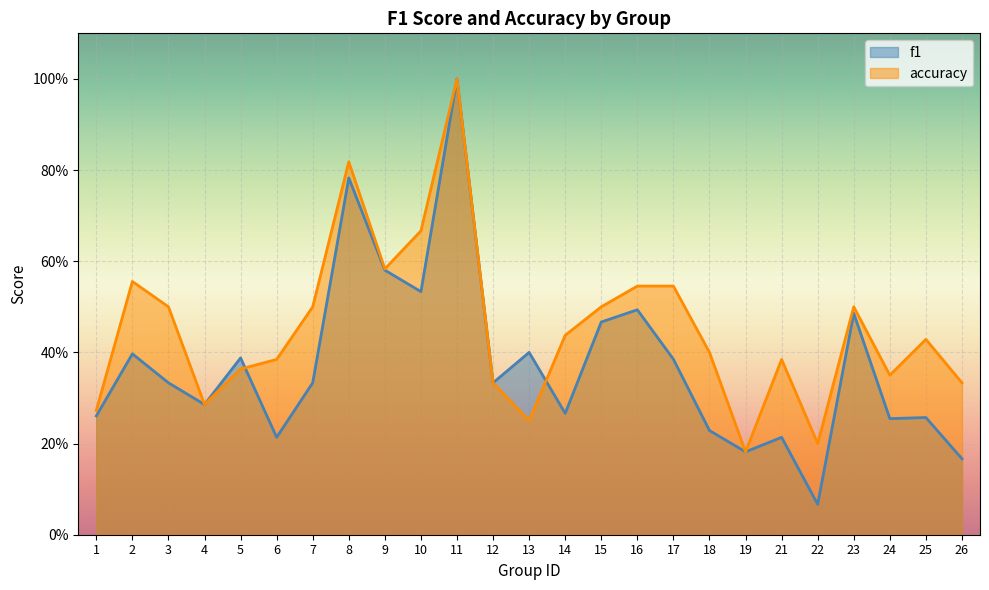

Does the chart display data point markers on the line(s)?

No